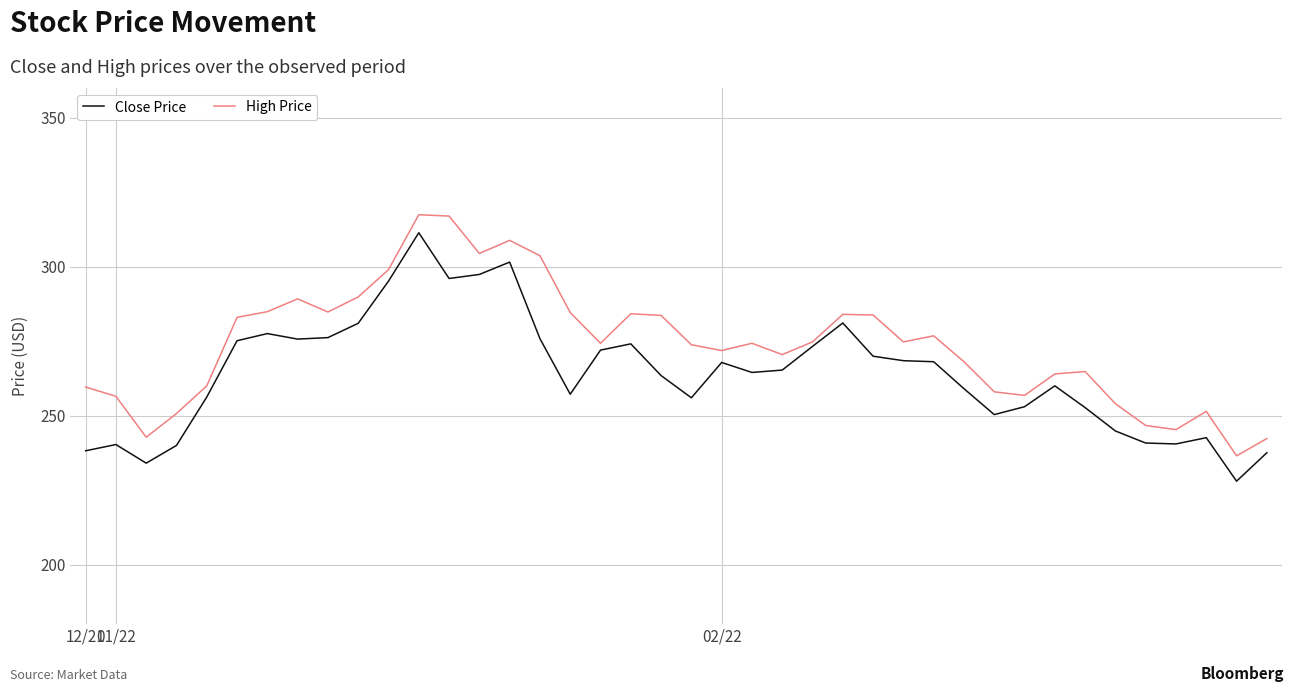

Which series has the largest total across all categories?

High Price